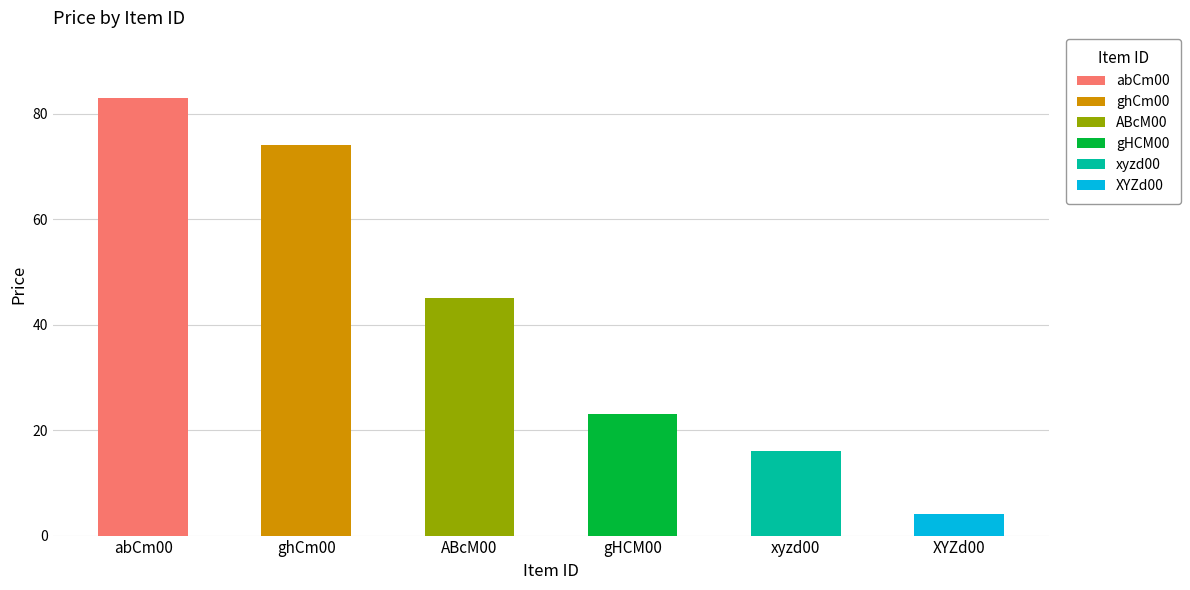

Approximately how many times larger is the value at xyzd00 compared to ABcM00?

0.4